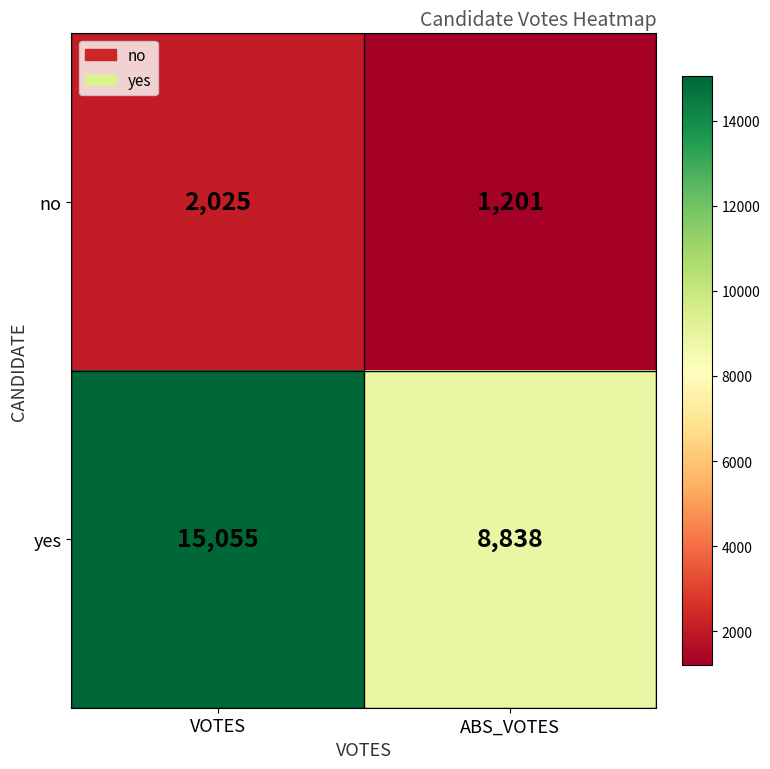

At which category is the sum across all series the highest?

VOTES